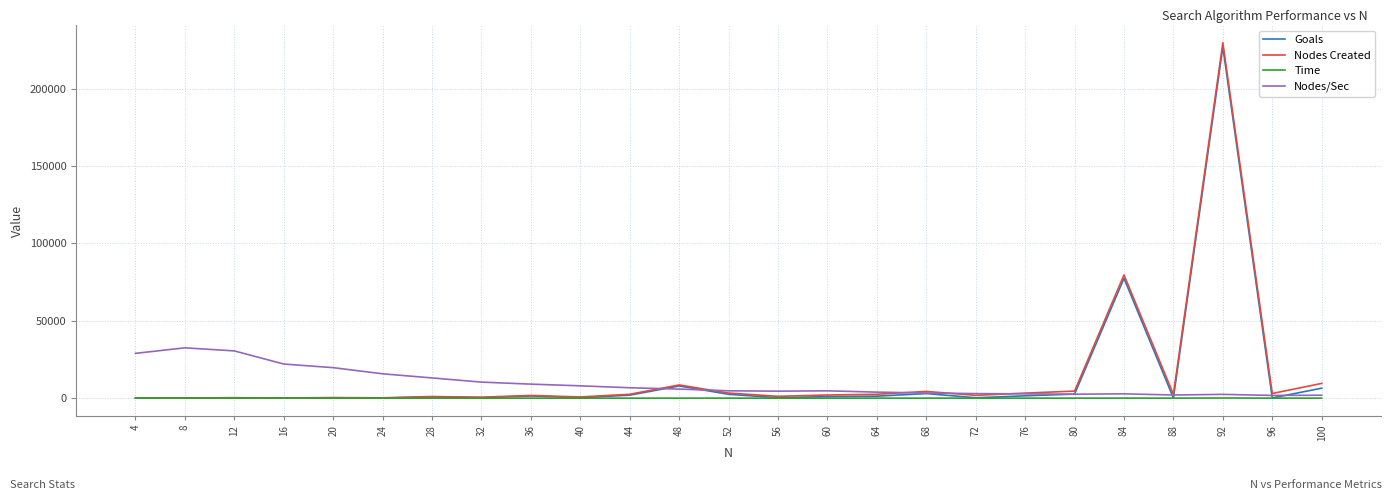

At which category is the sum across all series the highest?

92